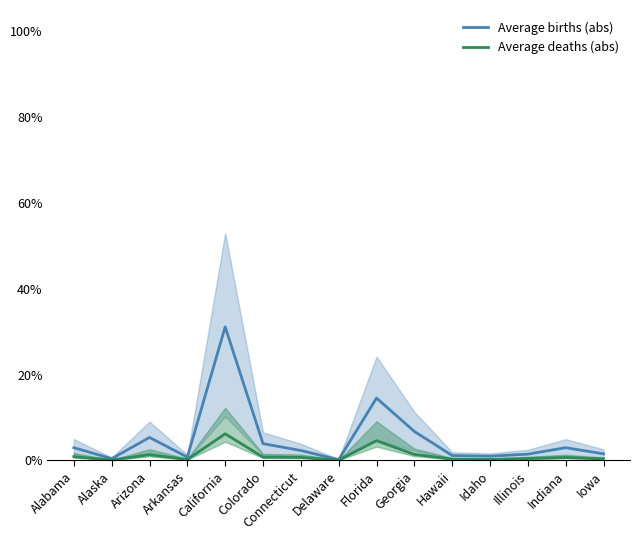

What position from the right is Connecticut?

9